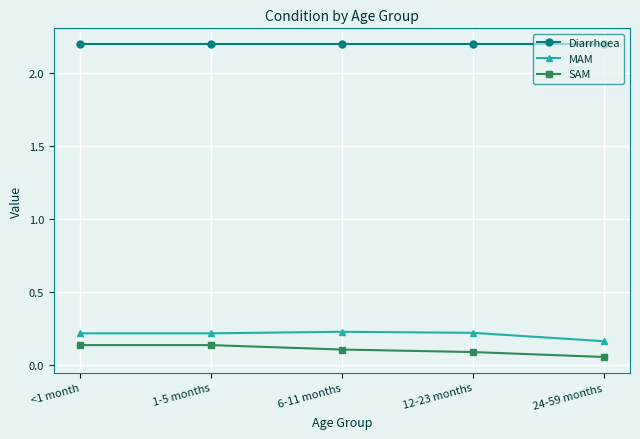

What is the difference between the highest and lowest values at 12-23 months?

2.1